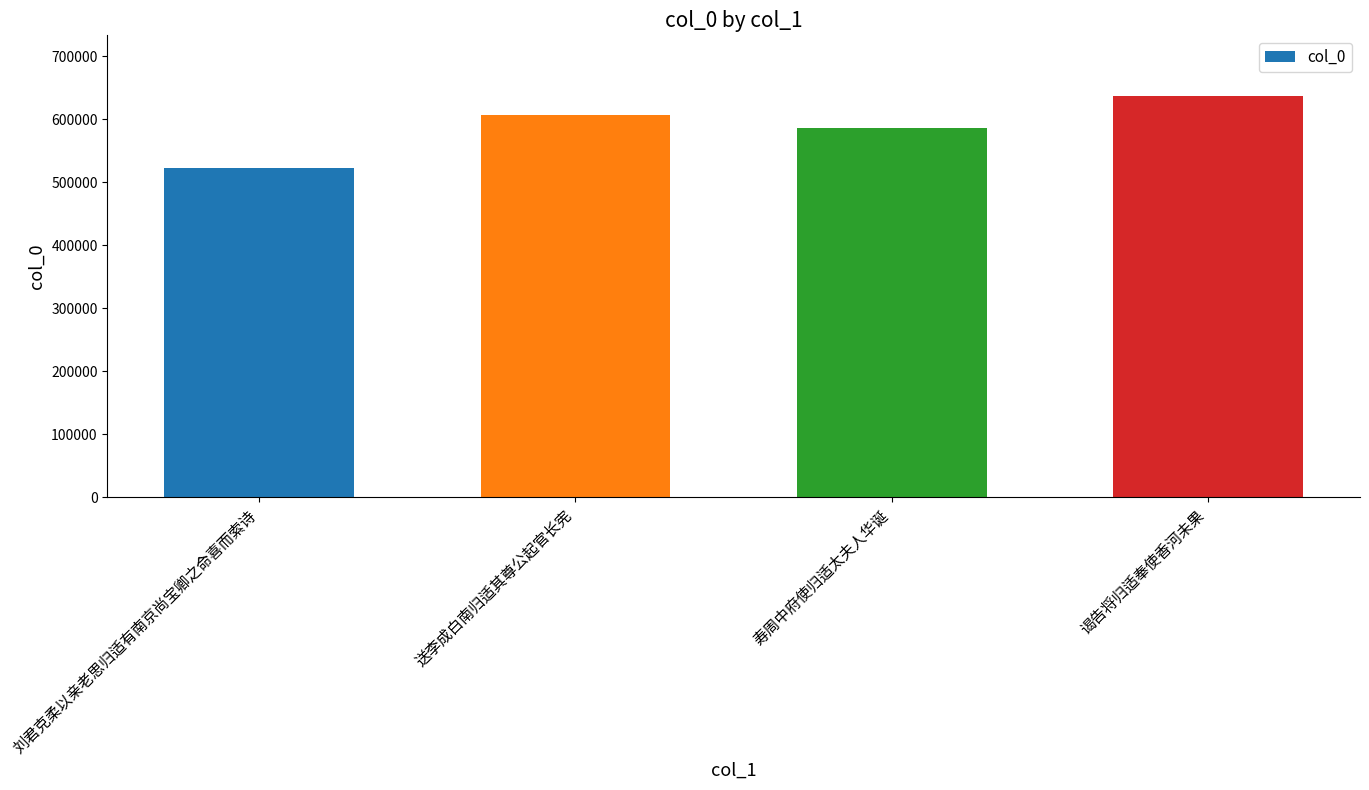

What is the difference between the maximum and minimum values?

115468